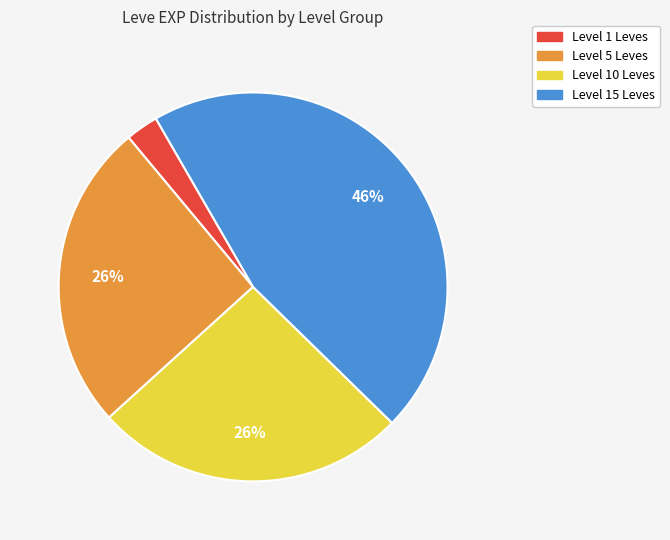

Is there any slice that represents more than half of the pie?

No